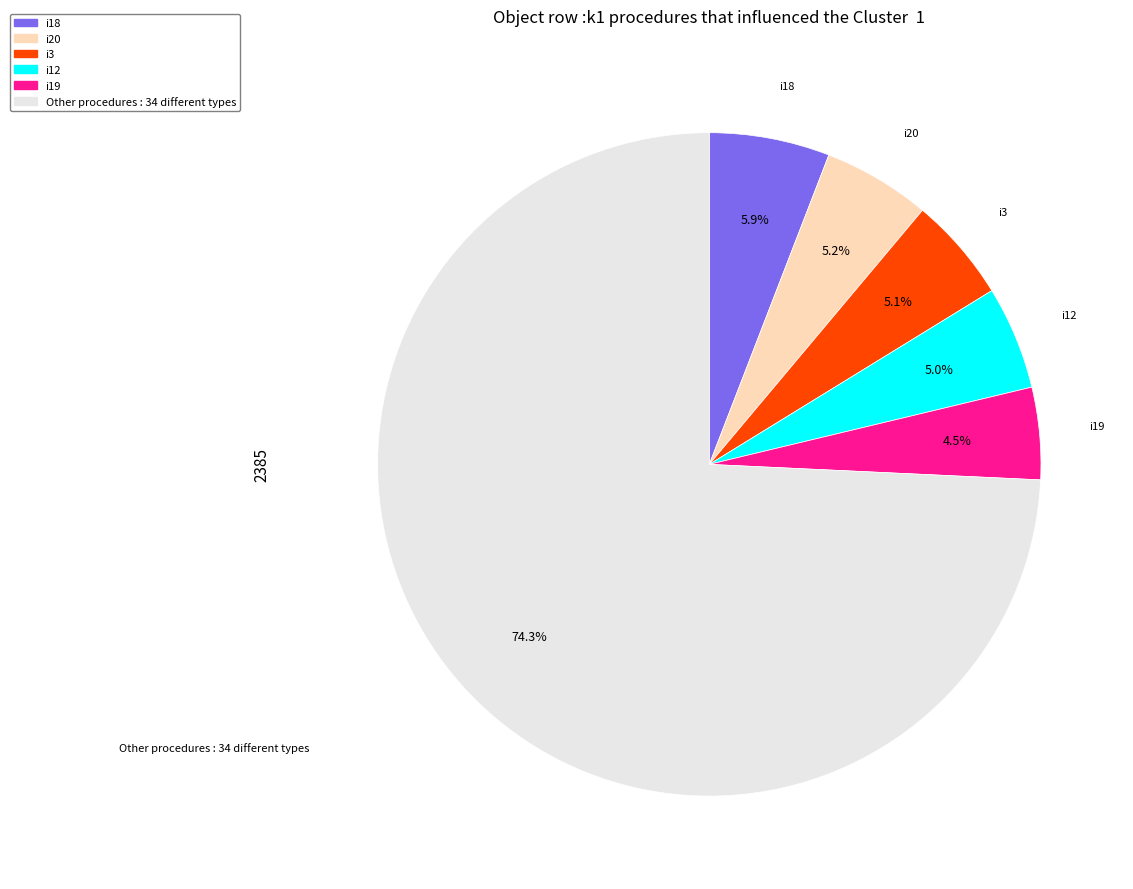

Does any single category account for the majority?

Yes